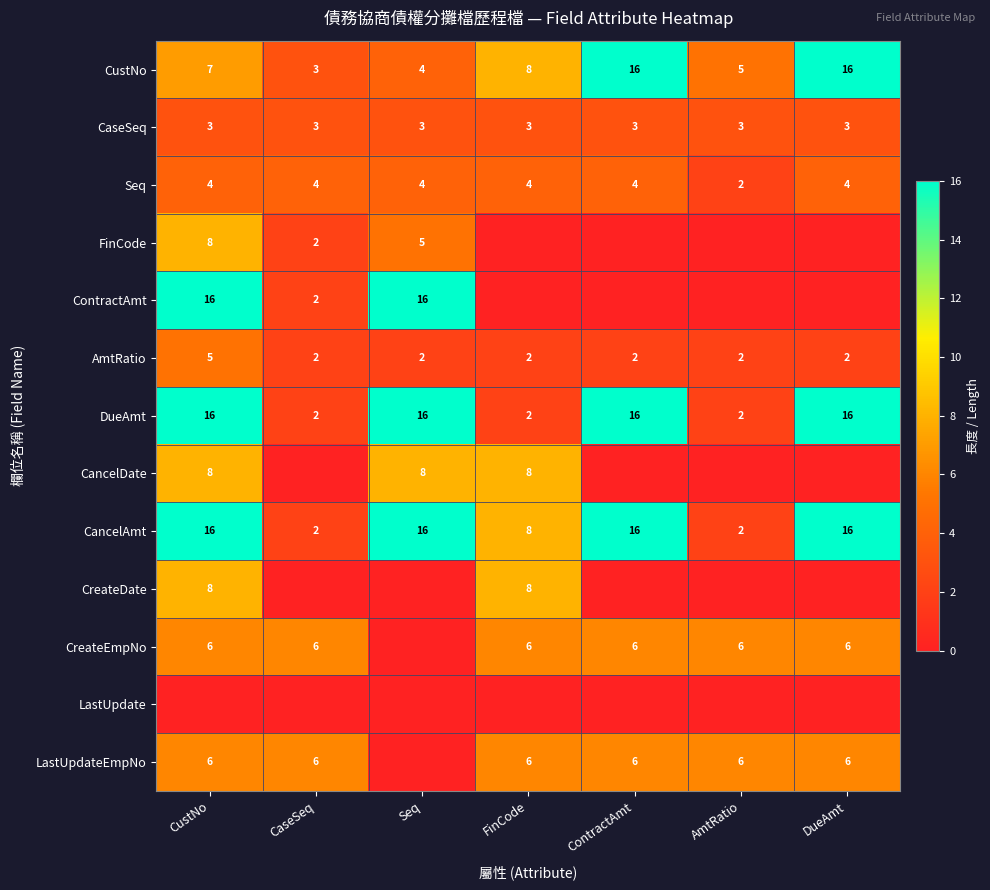

How many series are shown in this chart?

13